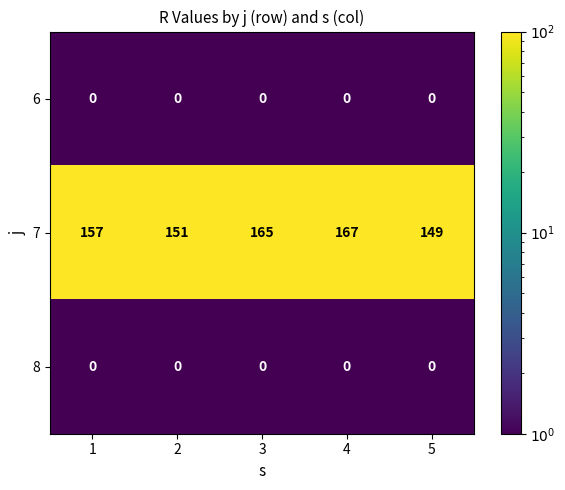

At how many categories does at least one series exceed 28?

5